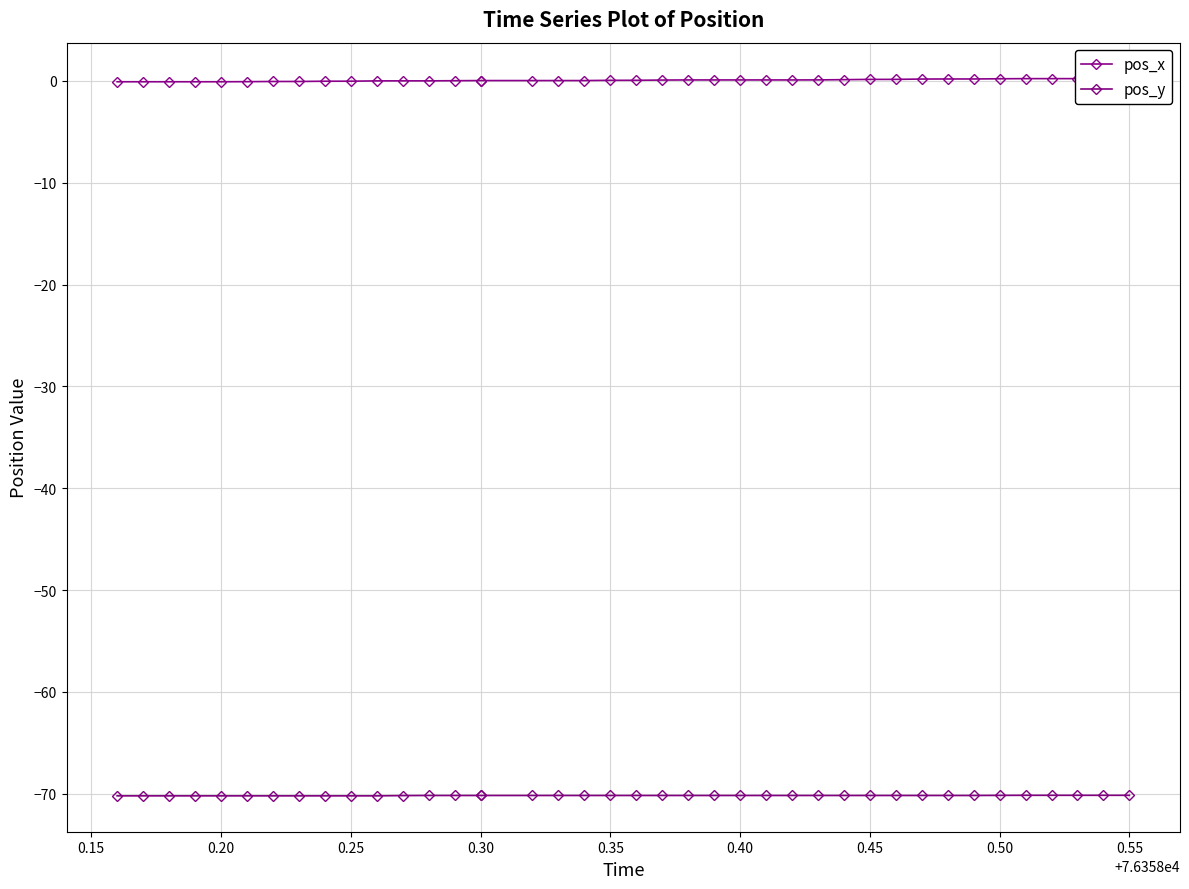

Reading left to right, what are all the values shown in this chart?

pos_x: -0.1	-0.1	-0.1	-0.1	-0.1	-0.1	-0.1	-0.1	-0.0	-0.0	-0.0	-0.0	-0.0	0.0	0.0	0.0	0.0	0.0	0.0	0.1	0.1	0.1	0.1	0.1	0.1	0.1	0.1	0.1	0.1	0.1	0.1	0.2	0.2	0.2	0.2	0.2	0.2	0.2	0.2	0.2
pos_y: -70.2	-70.2	-70.2	-70.2	-70.2	-70.2	-70.2	-70.2	-70.2	-70.2	-70.2	-70.2	-70.2	-70.2	-70.2	-70.2	-70.2	-70.2	-70.2	-70.2	-70.2	-70.2	-70.2	-70.2	-70.2	-70.2	-70.2	-70.2	-70.2	-70.2	-70.2	-70.2	-70.2	-70.2	-70.2	-70.2	-70.2	-70.2	-70.2	-70.2